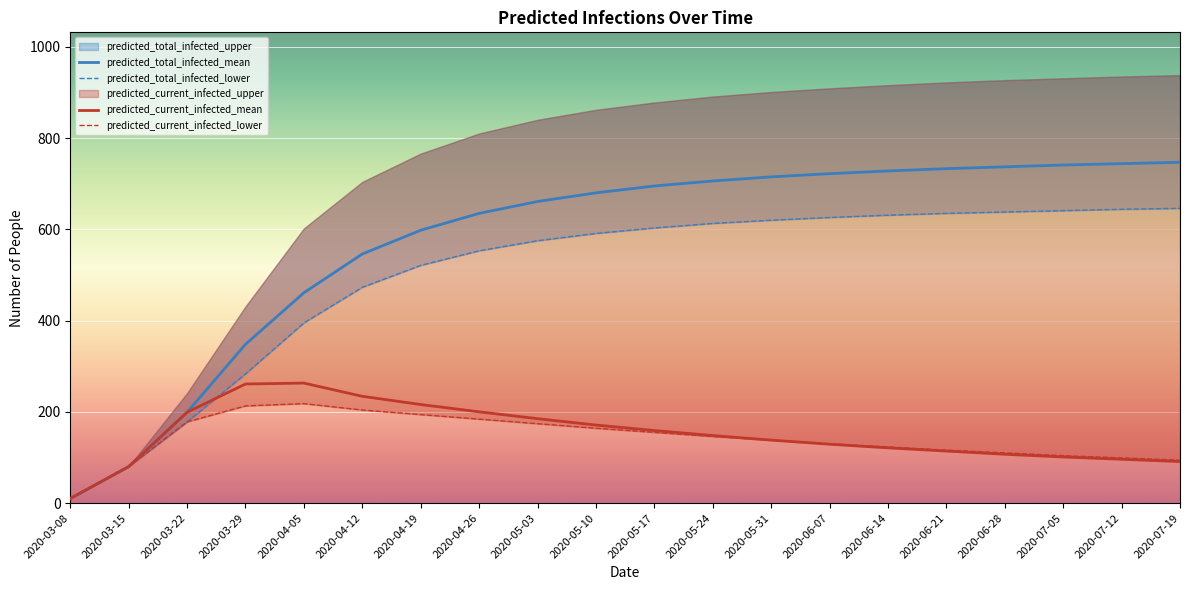

True or false: predicted_total_infected_lower and predicted_total_infected_mean intersect in this chart.

False